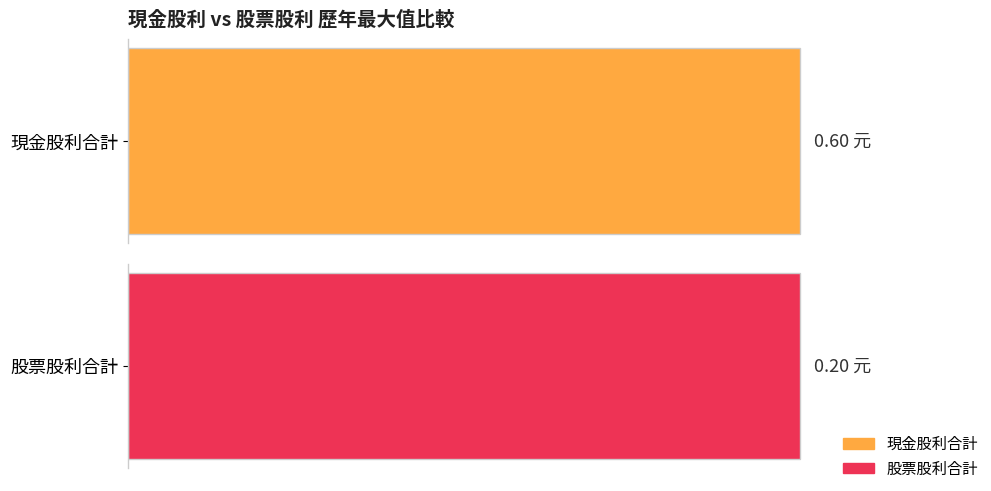

Which series has the largest range (max minus min)?

現金股利合計